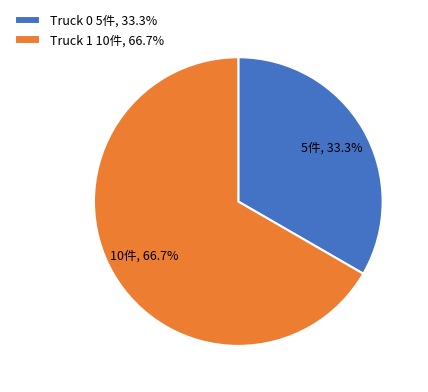

Which category has the biggest portion of the pie?

Truck 1